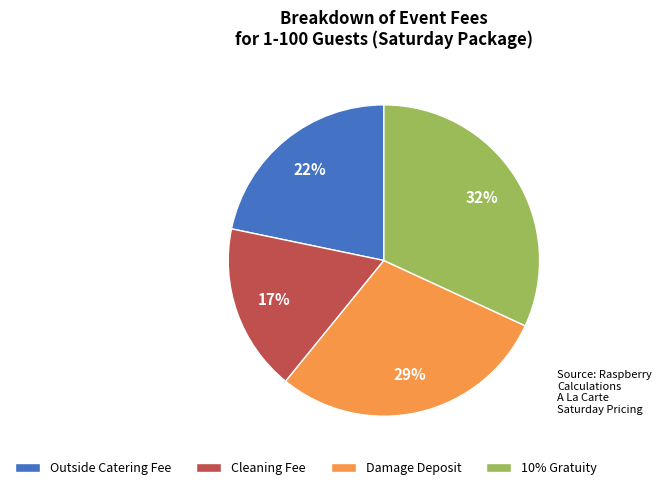

To the nearest percent, what portion does Outside Catering Fee represent?

22%